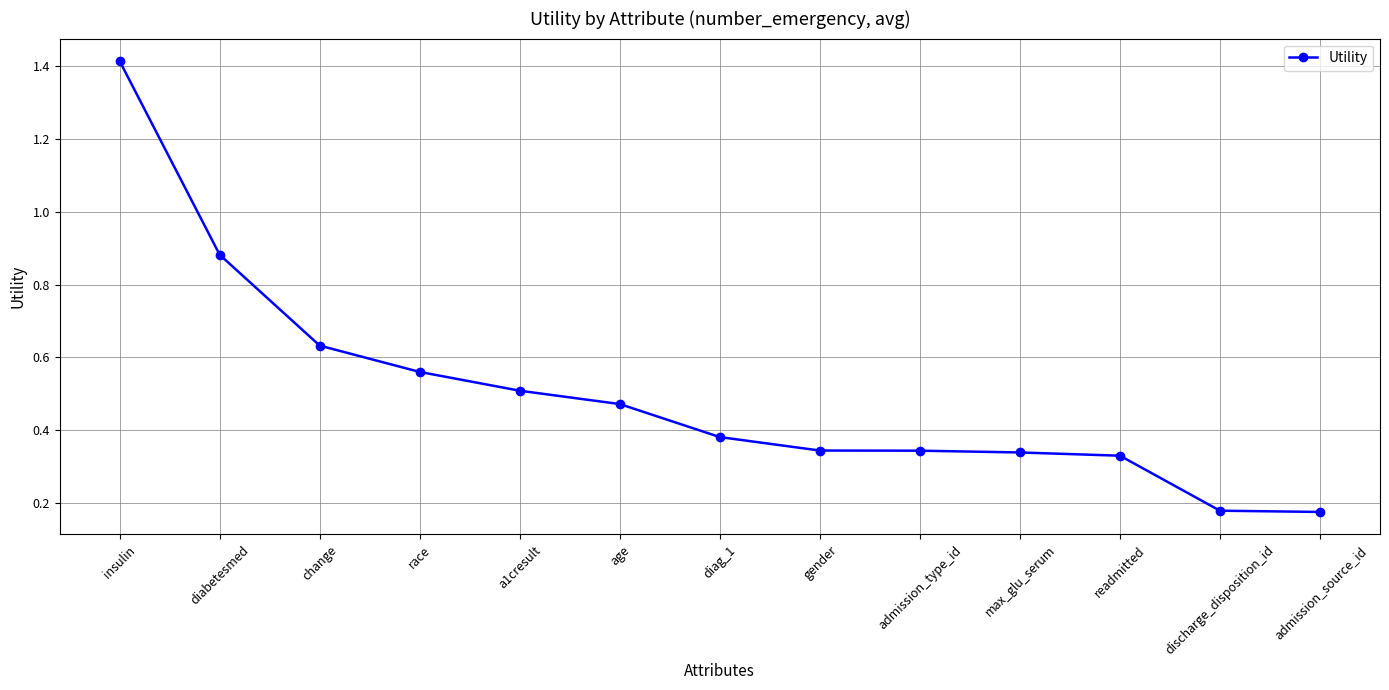

What is the difference between the second highest and second lowest values?

0.7